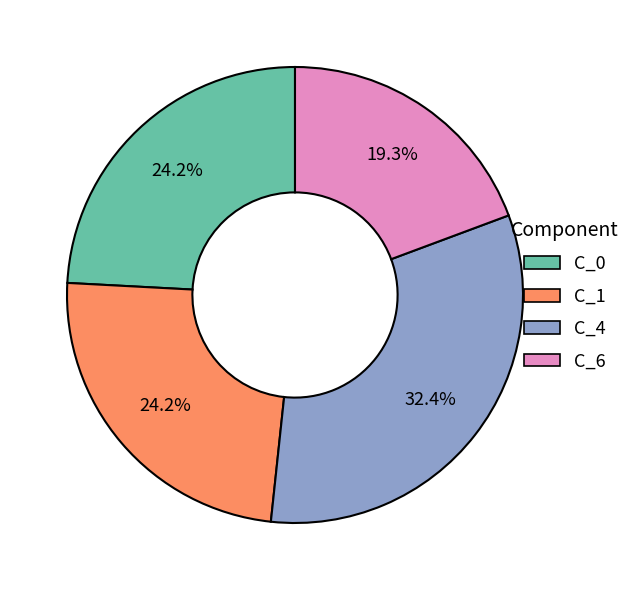

Between C_4 and C_0, which is larger?

C_4